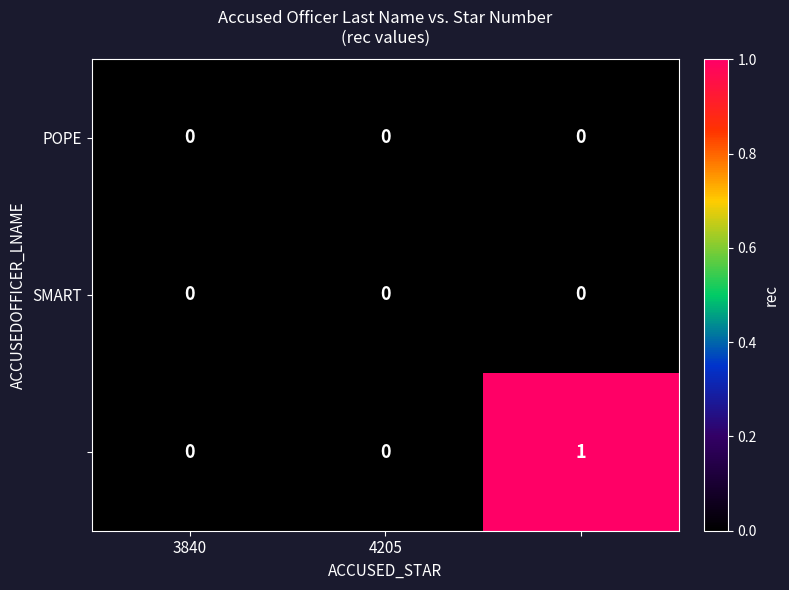

The POPE series shows 0 at 4205. True or false?

True